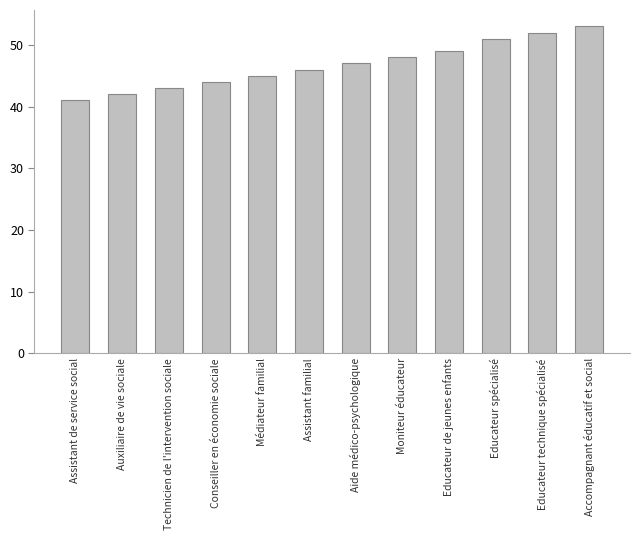

What position from the right is Accompagnant éducatif et social?

1